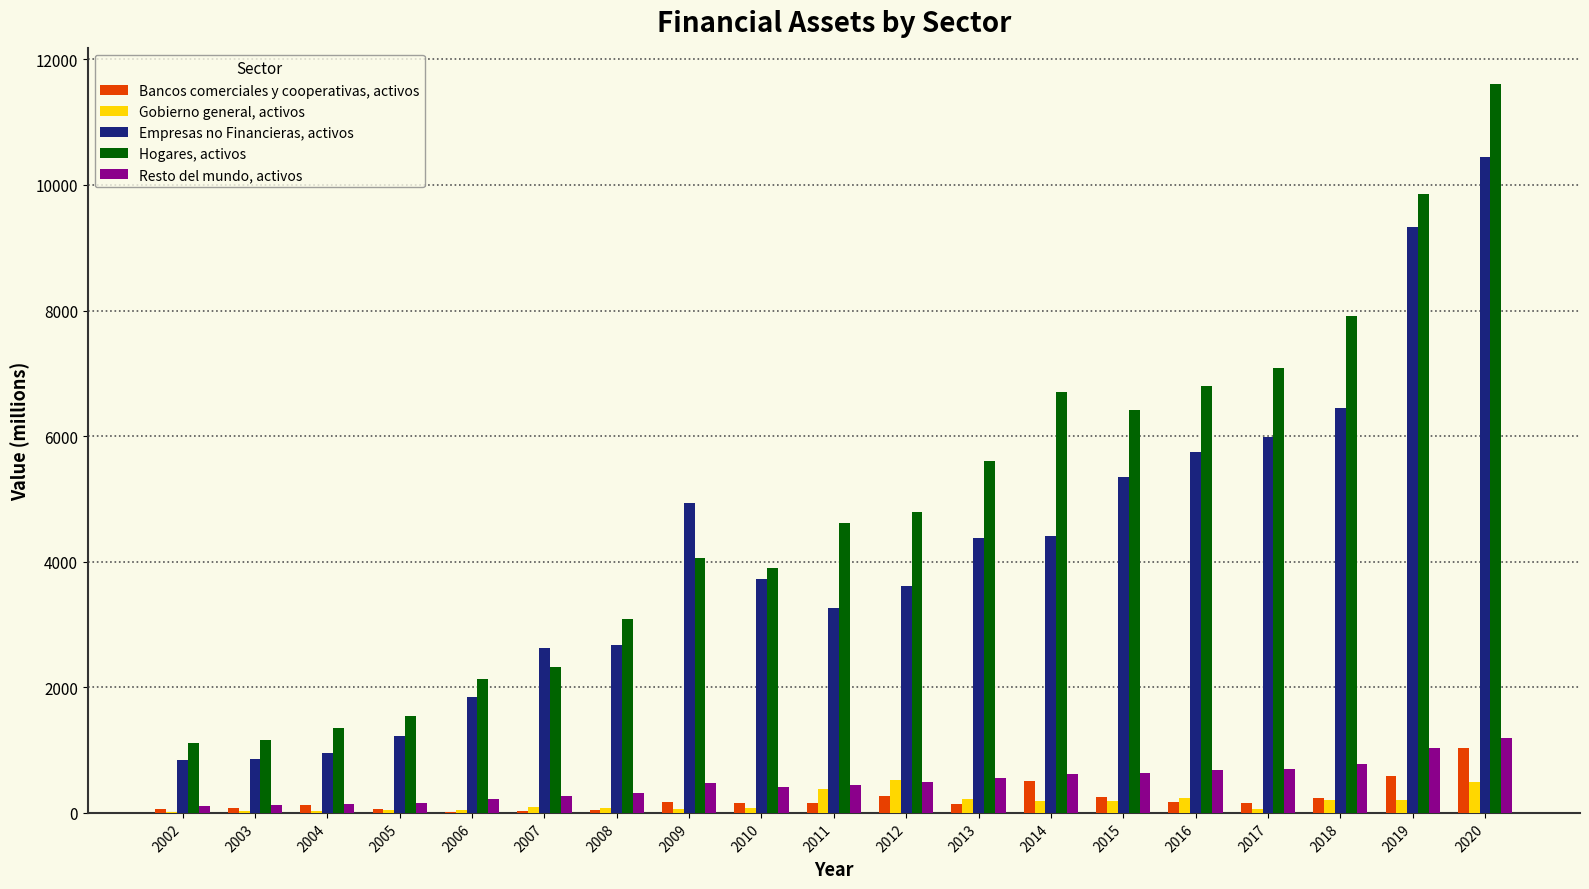

What is the difference between the Resto del mundo, activos values at 2013 and 2009?

75